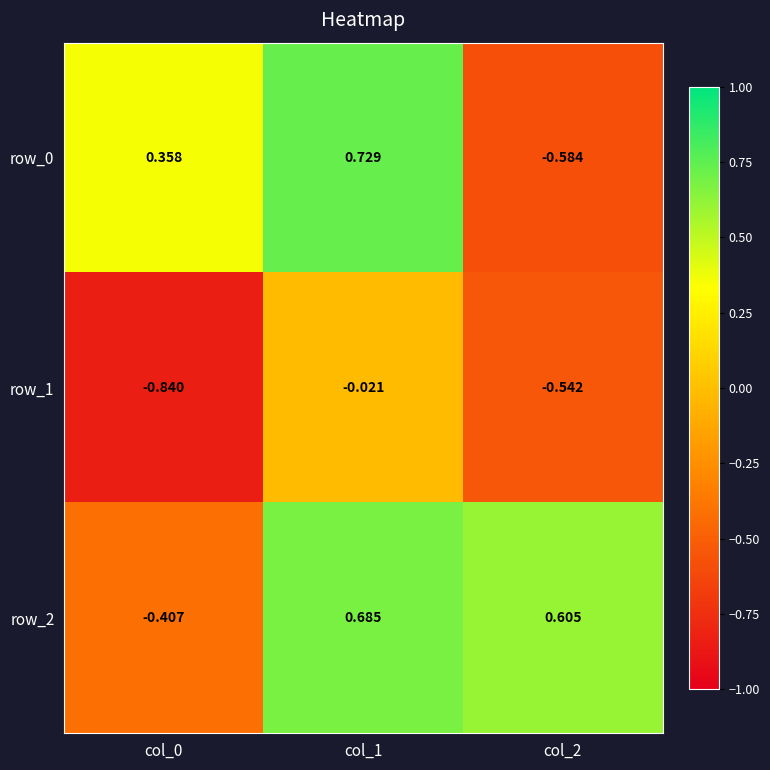

Where does the row_2 series first go above 0?

col_1